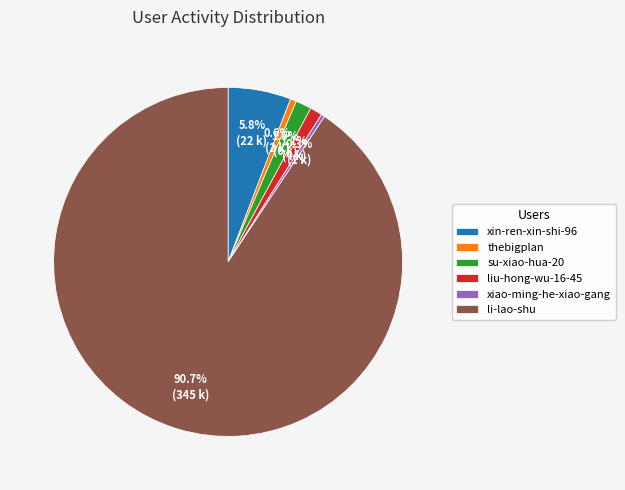

Count the number of slices in the pie.

6